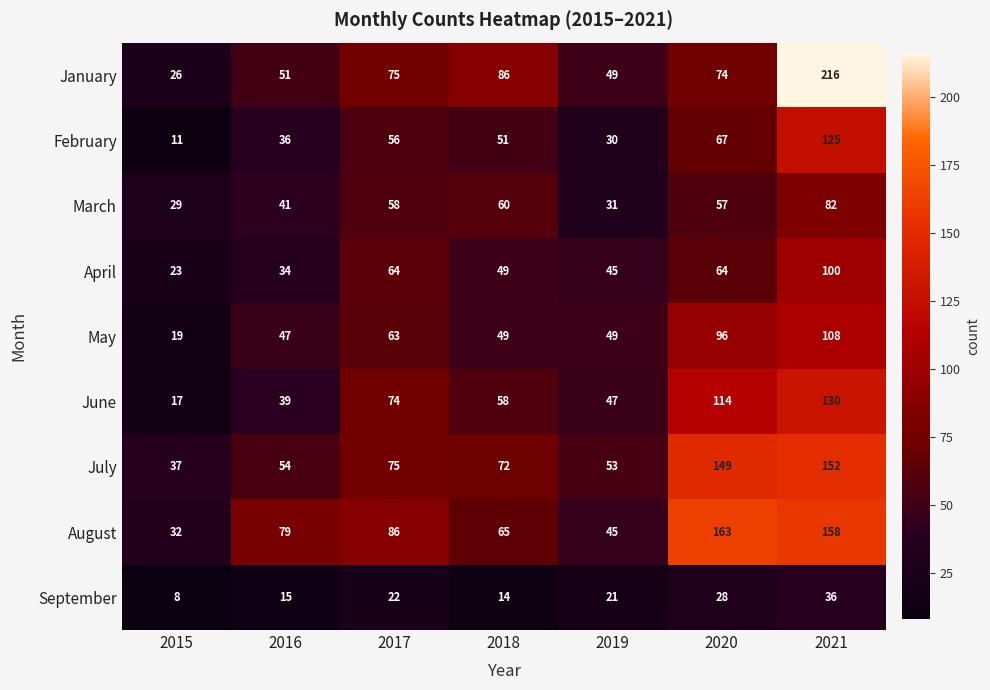

What is the sum of the March values at 2015 and 2017?

87